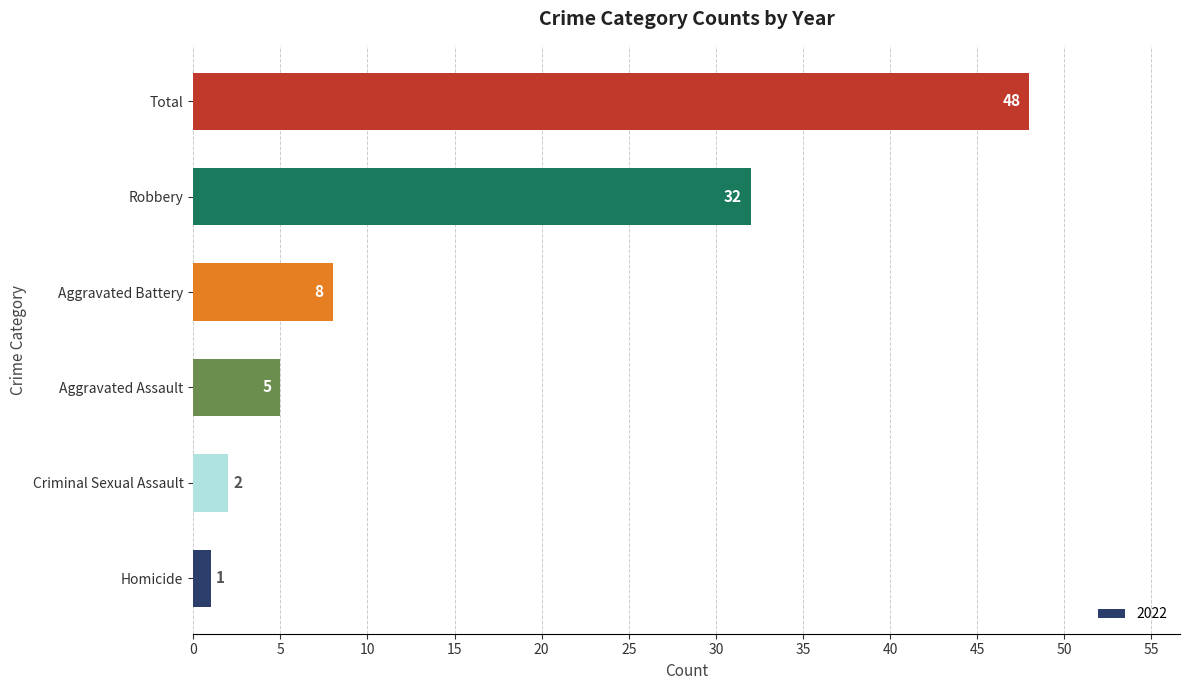

What is the change in value from Aggravated Battery to Total?

+40